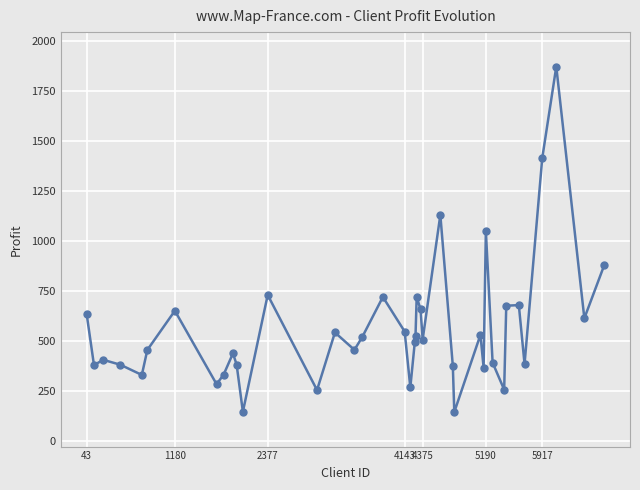

How many points are lower than both their immediate neighbors (excluding endpoints)?

13